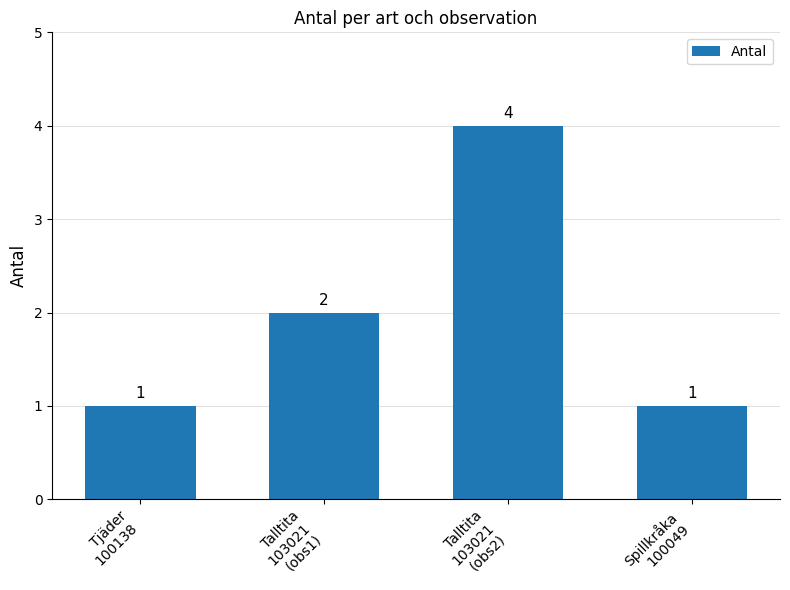

What is the label of the 1st bar from the left?

Tjäder
100138